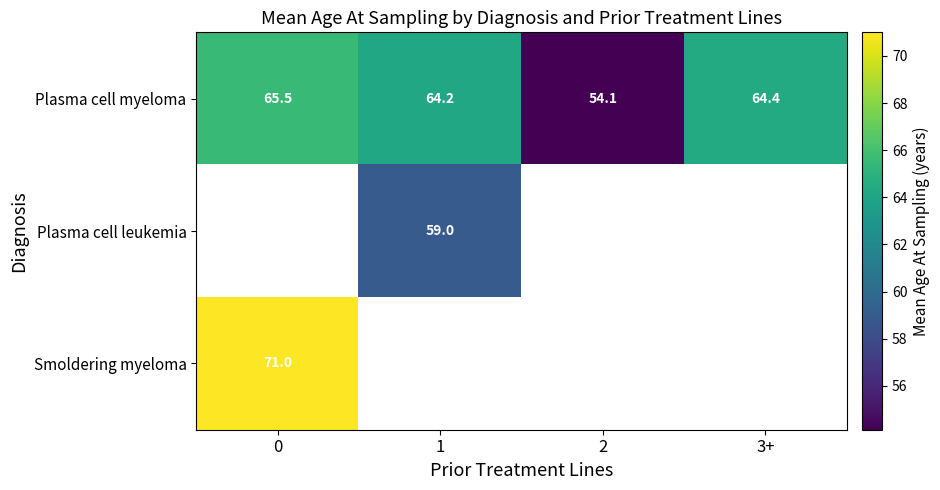

At which label is Plasma cell myeloma closest to 59?

2